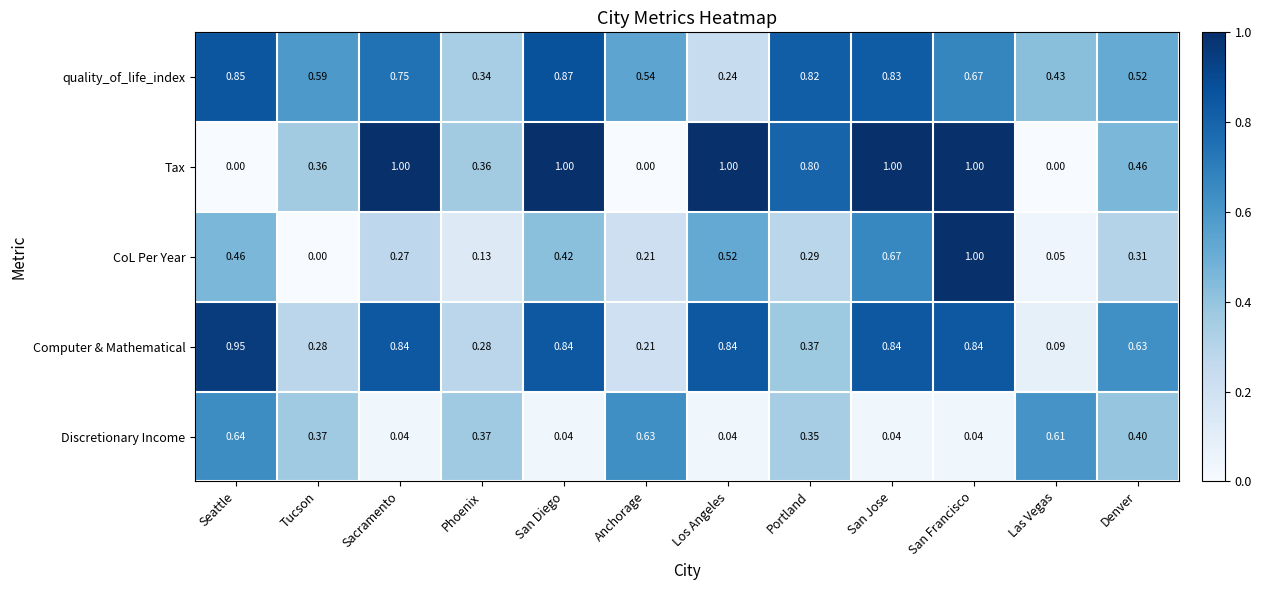

At which category is the sum across all series the highest?

San Francisco